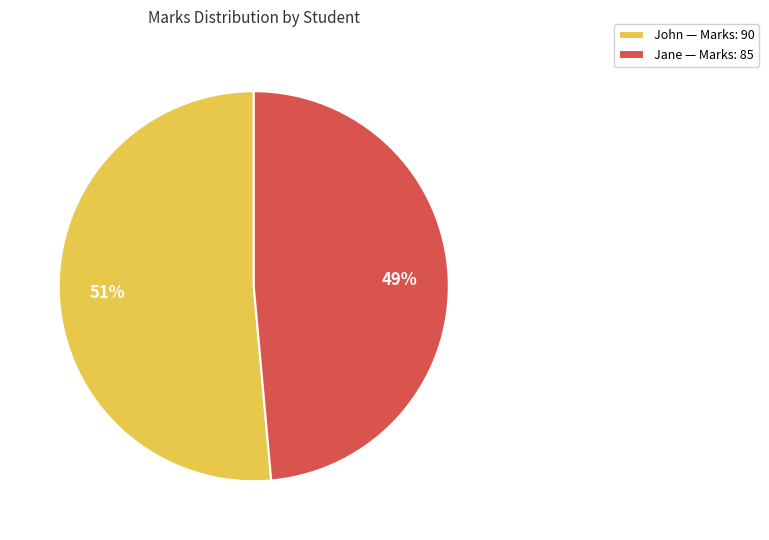

Which category has the biggest portion of the pie?

John